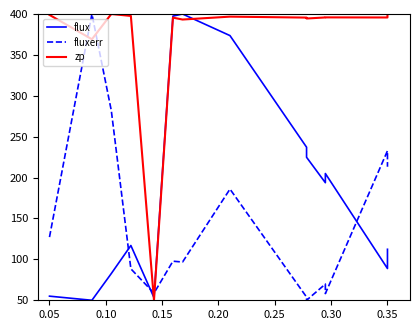

In fluxerr, how many points are higher than both neighbors (excluding endpoints)?

5